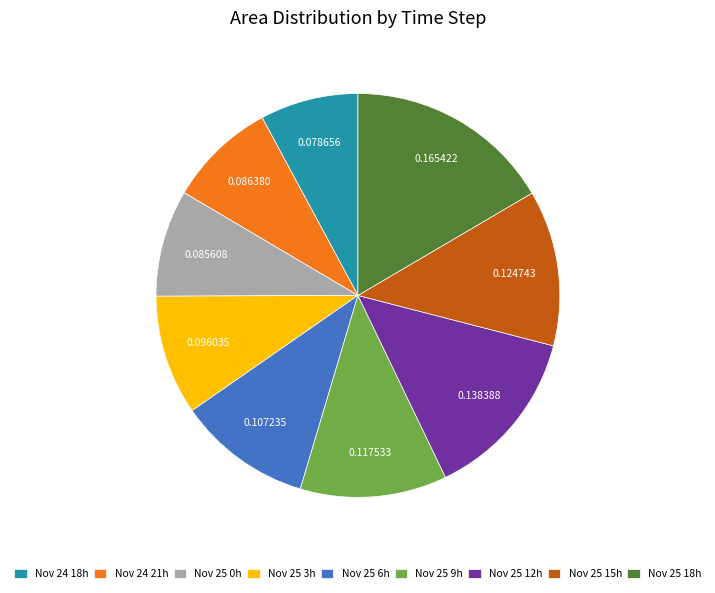

Is the sum of Nov 25 12h and Nov 25 18h greater than half?

No